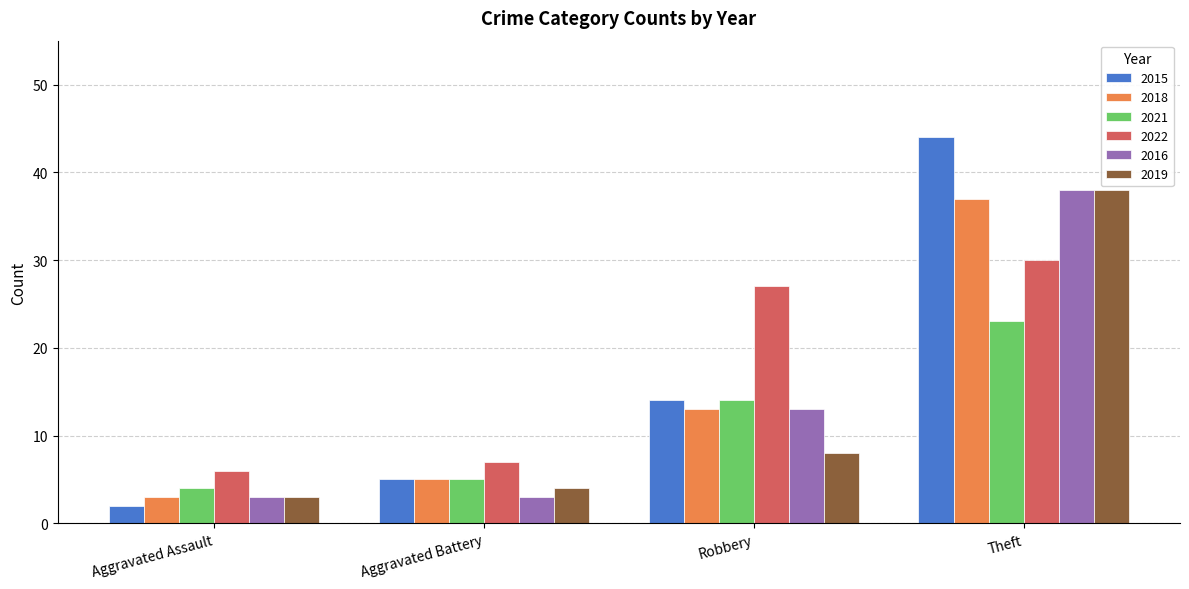

What is the sum of all 2021 values?

46